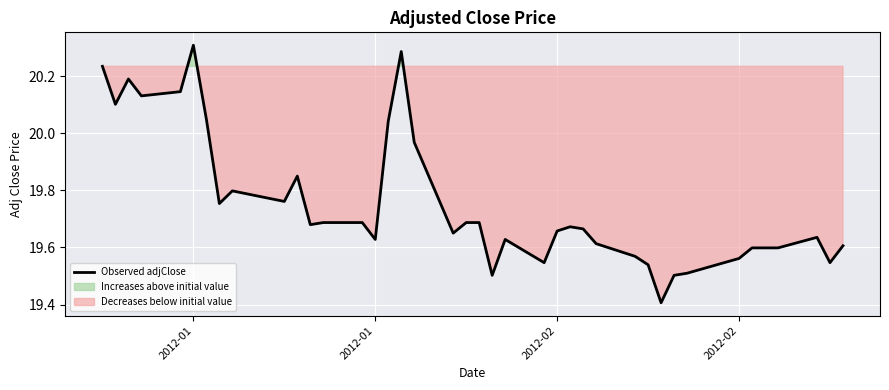

What is the maximum value shown in the chart?

20.3